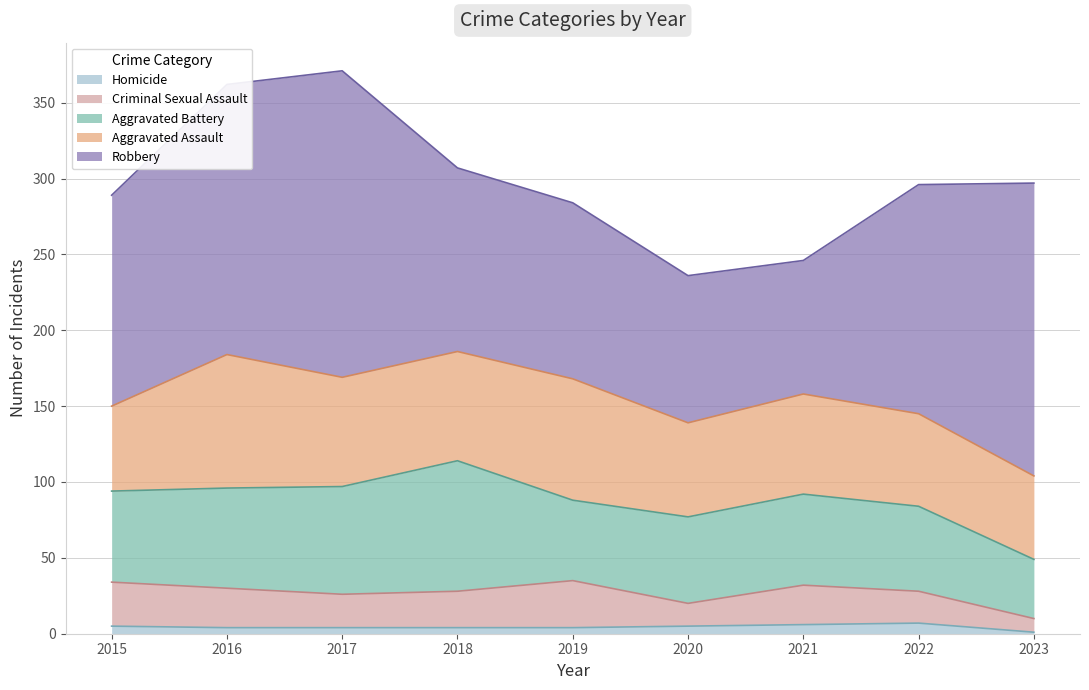

How many Homicide values are between 4 and 5?

6